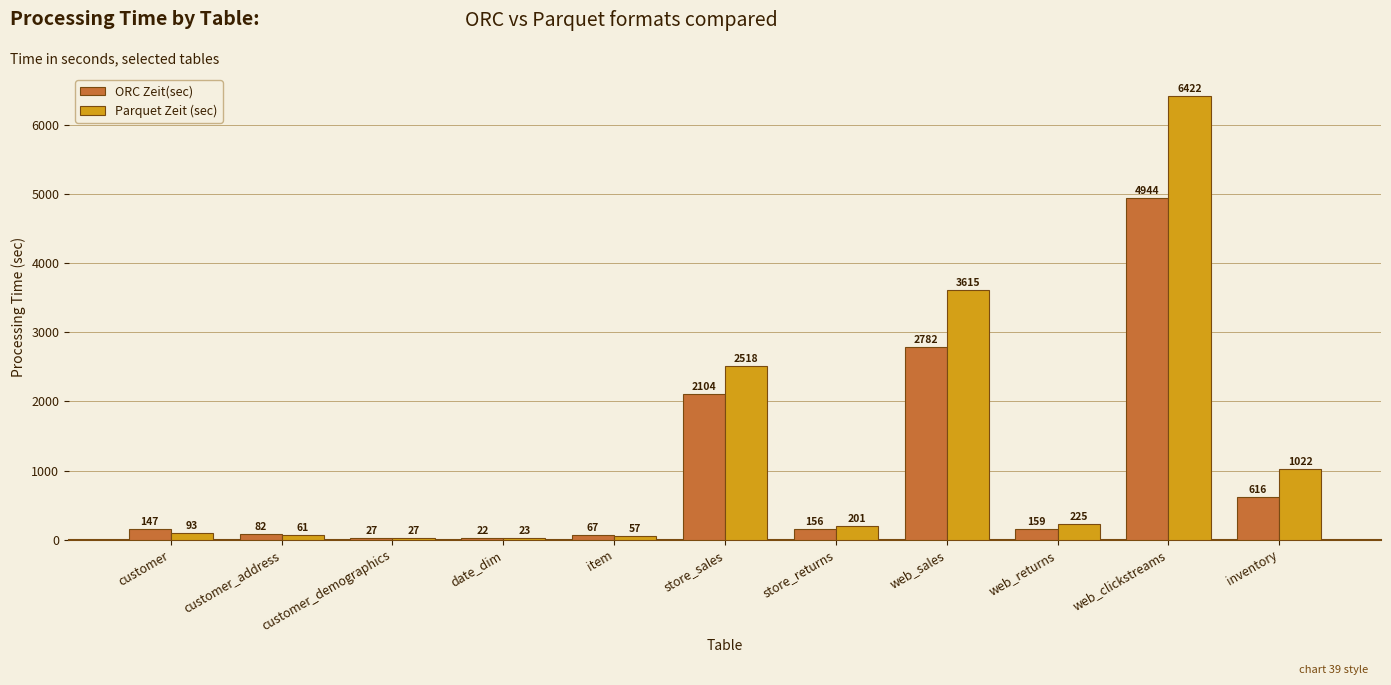

Which series has the largest range (max minus min)?

Parquet Zeit (sec)